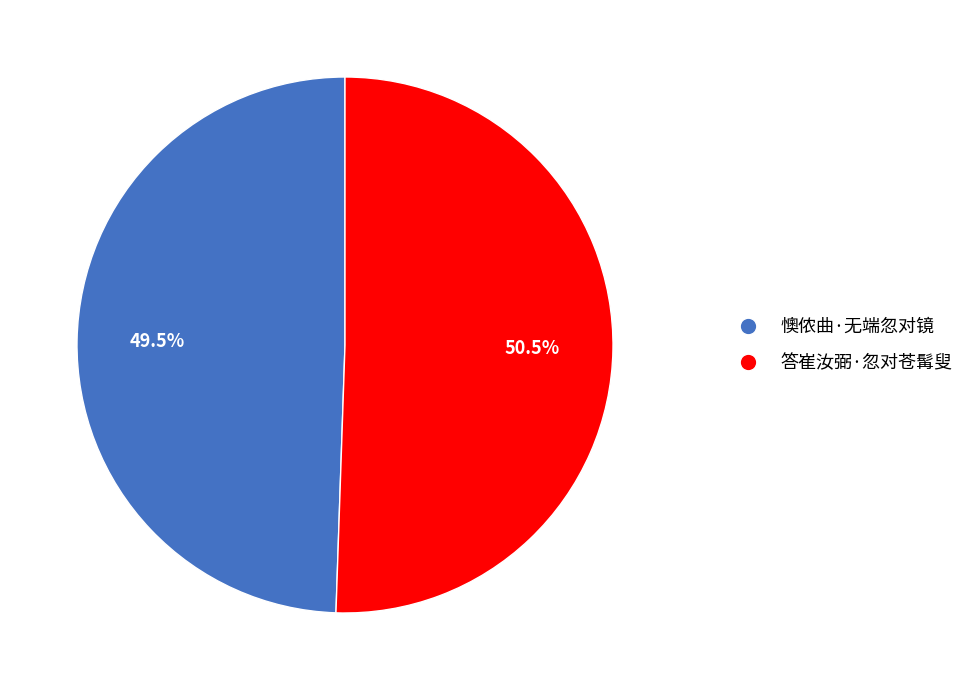

Which slice is the smallest?

懊侬曲·无端忽对镜